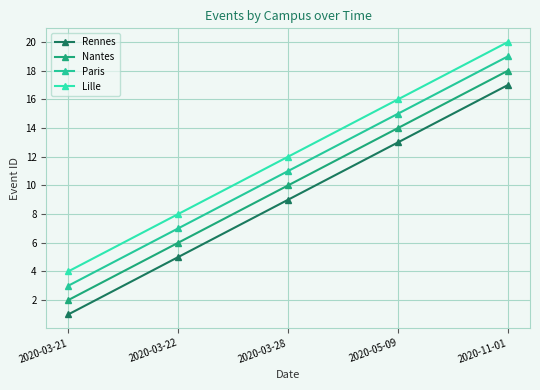

At 2020-03-21, list the series in order from largest to smallest.

Lille, Paris, Nantes, Rennes